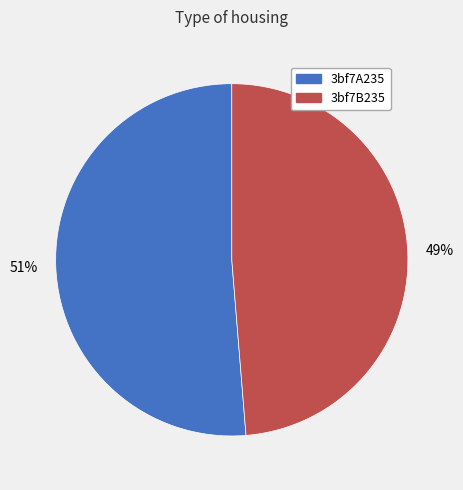

To the nearest percent, what portion does 3bf7A235 represent?

51%